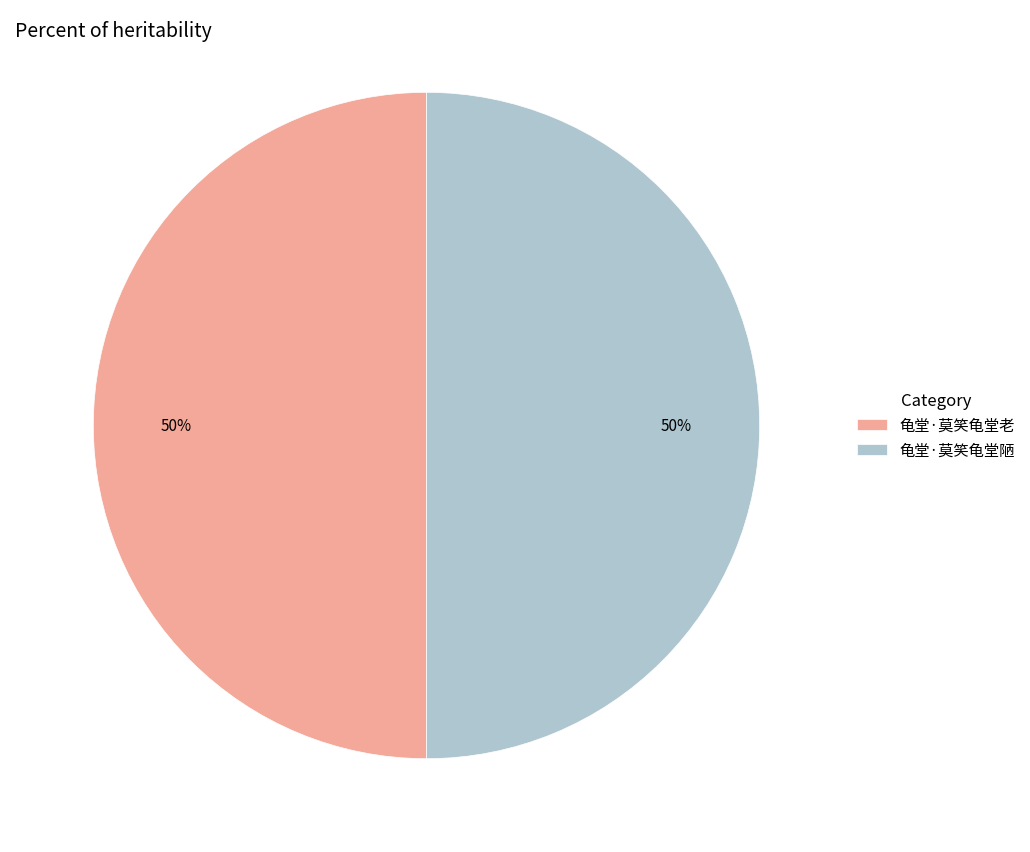

Approximately how many times larger is the value at 龟堂·莫笑龟堂老 compared to 龟堂·莫笑龟堂陋?

1.0